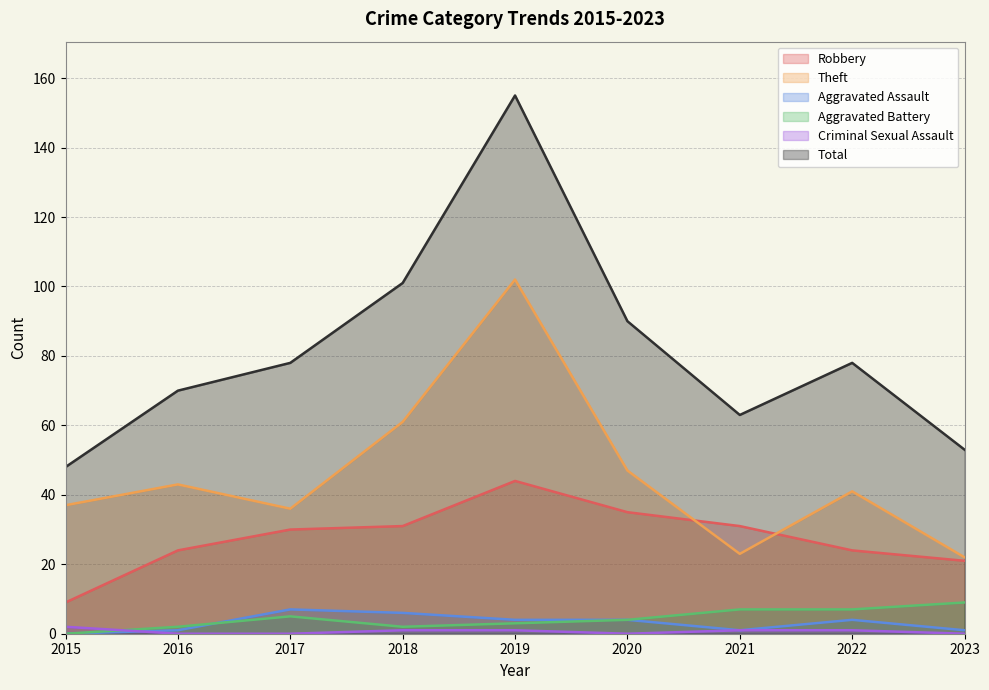

What is the total value across all series at 2017?

156